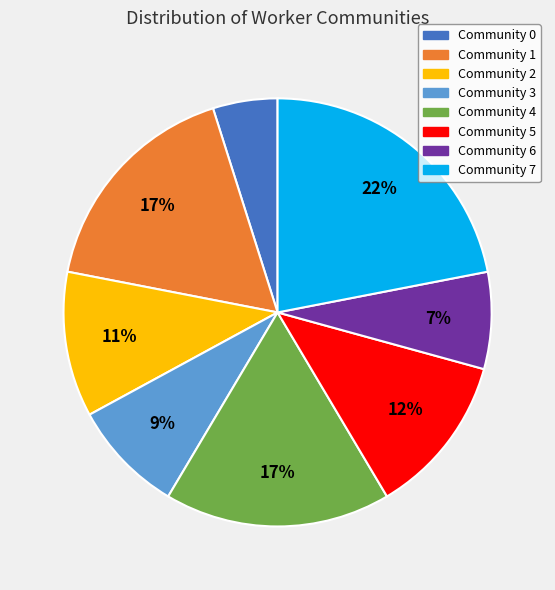

Combined, do Community 4 and Community 1 account for over 50%?

No